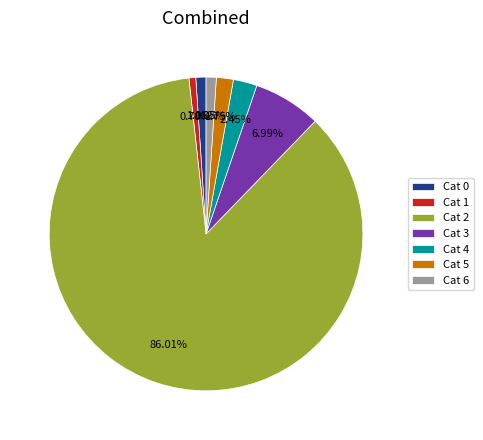

Is Cat 2 the majority of the pie?

Yes